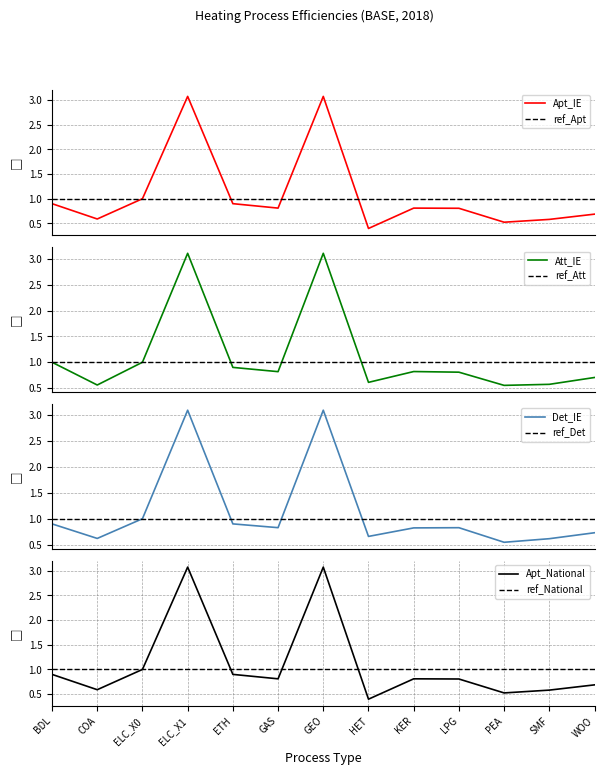

What is the lowest value of the Apt_IE series?

0.4